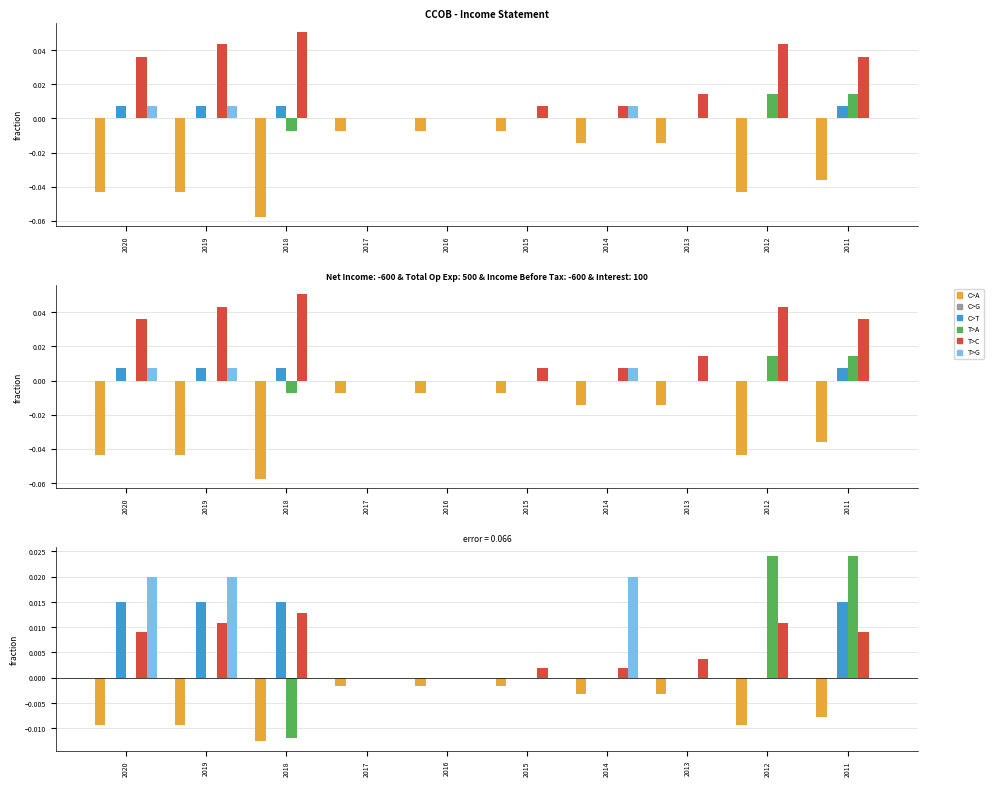

Count the T>C values in the range 0 to 1.

10